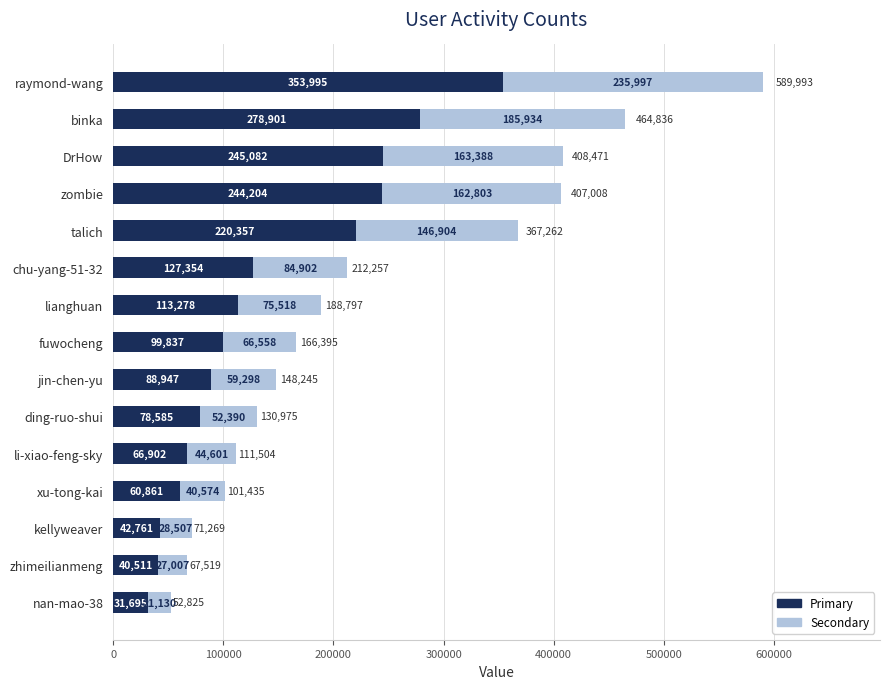

Count the number of categories in the chart.

15